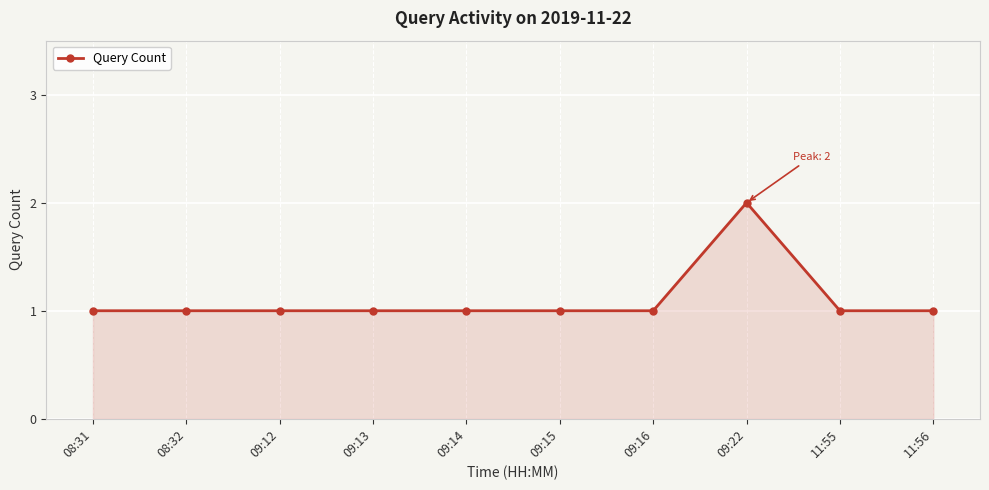

What is the sum of the values at 08:32 and 08:31?

2